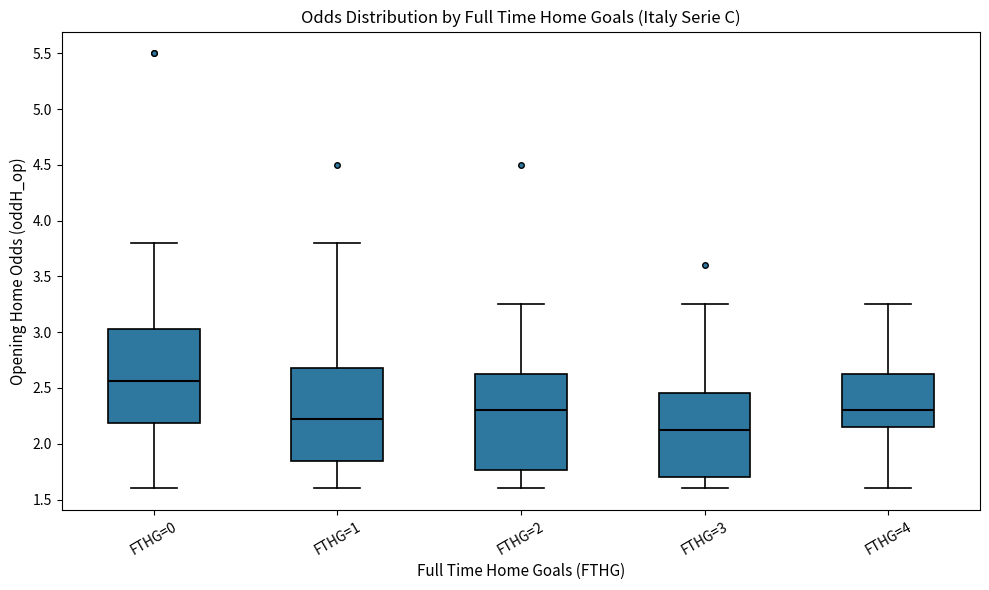

Reading left to right, read every box against the y-axis: the position of its median line, the range the box covers, and the ends of its whiskers. The values are not printed on the chart, so give them approximately, as read against the axis.

FTHG=0: median 2.55, box 2.20 to 3.05, whiskers 1.60 to 3.80
FTHG=1: median 2.25, box 1.85 to 2.70, whiskers 1.60 to 3.80
FTHG=2: median 2.30, box 1.75 to 2.65, whiskers 1.60 to 3.25
FTHG=3: median 2.15, box 1.70 to 2.45, whiskers 1.60 to 3.25
FTHG=4: median 2.30, box 2.15 to 2.65, whiskers 1.60 to 3.25